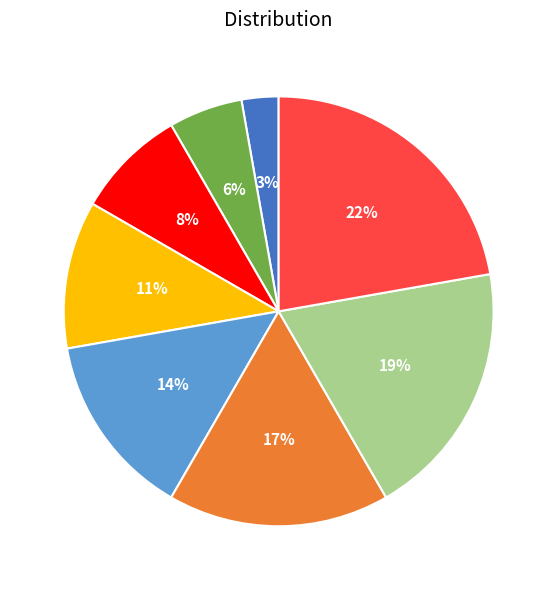

Which slice is the largest?

6